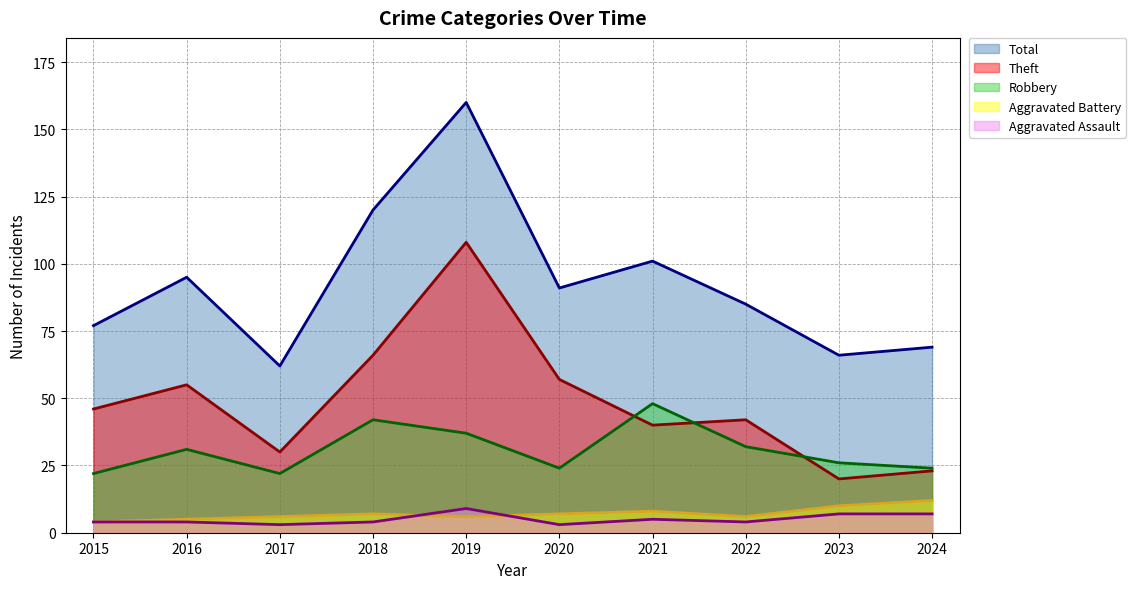

What is the difference between the second highest and second lowest values in the Aggravated Battery (line) series?

5